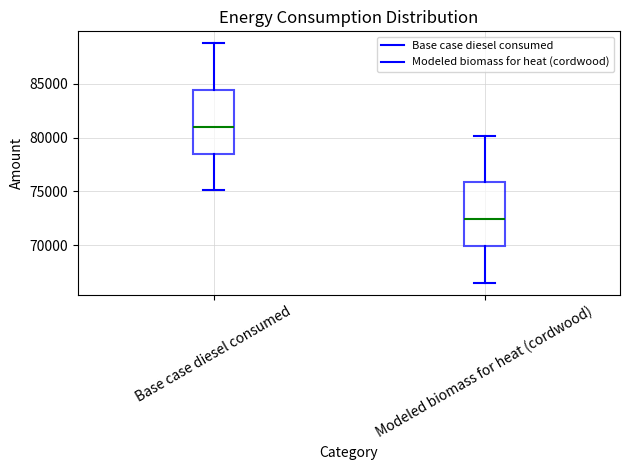

Reading left to right, transcribe this box plot: for each box, give where its median line is, the range the box spans, and where its two whiskers end, as read against the y-axis. The values are not printed on the chart, so give them approximately, as read against the axis.

Base case diesel consumed: median 81000, box 78500 to 84500, whiskers 75000 to 89000
Modeled biomass for heat (cordwood): median 72500, box 70000 to 76000, whiskers 66500 to 80000